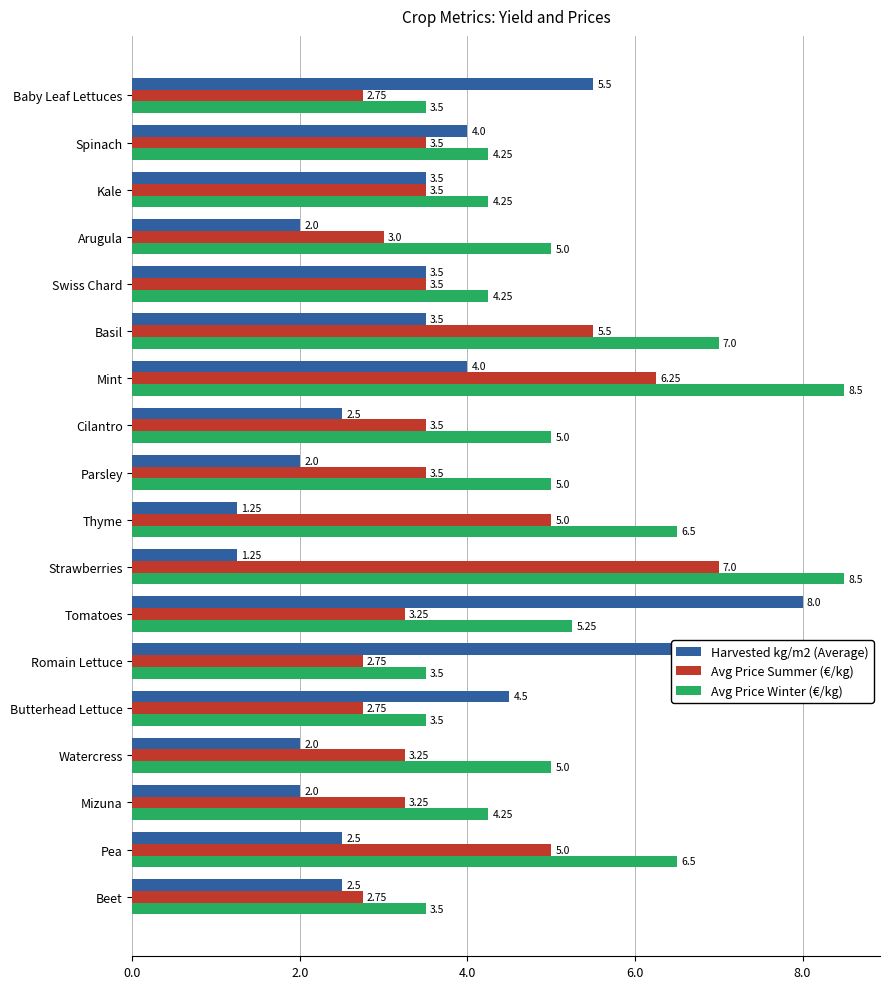

Is the value of Harvested kg/m2 (Average) at Swiss Chard greater than the value of Avg Price Winter (€/kg) at Swiss Chard?

No